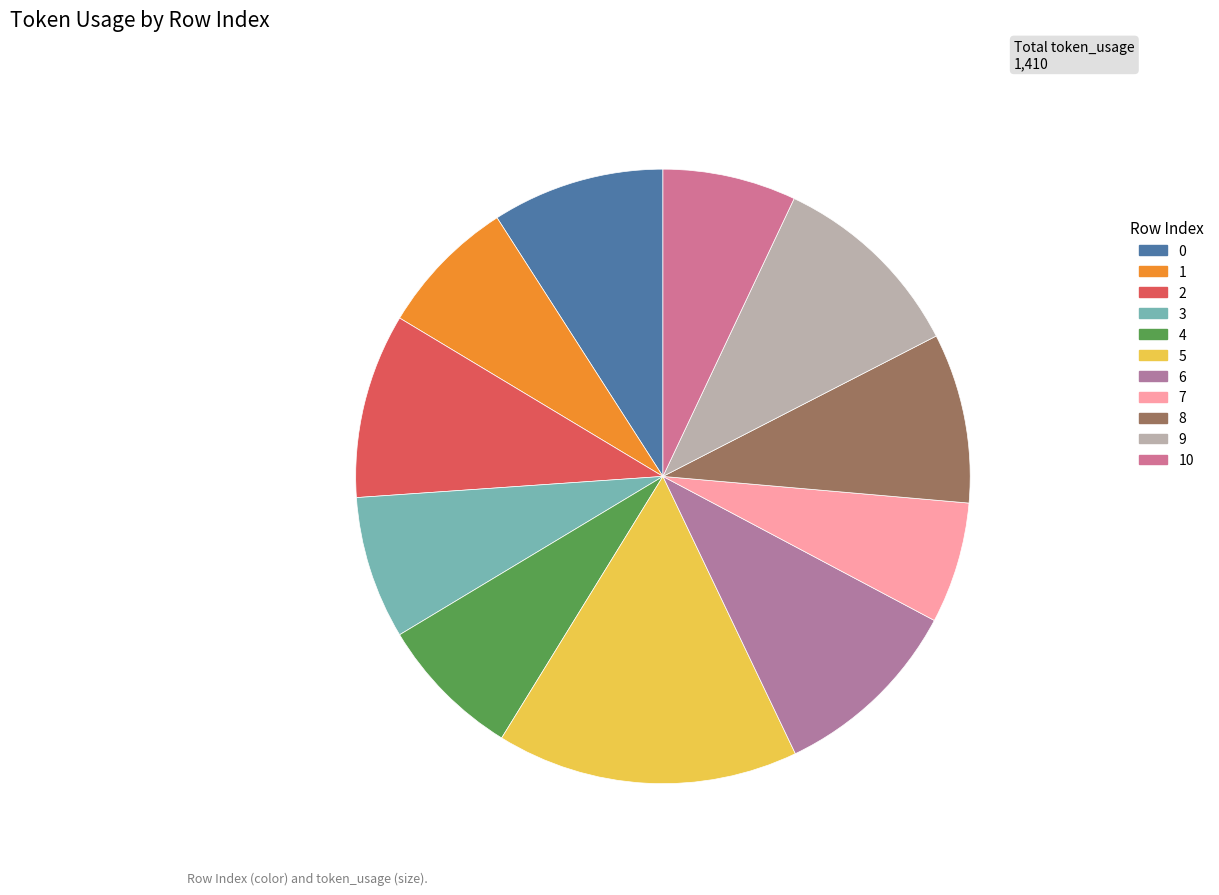

To the nearest percent, what percentage of the pie is 8?

9%